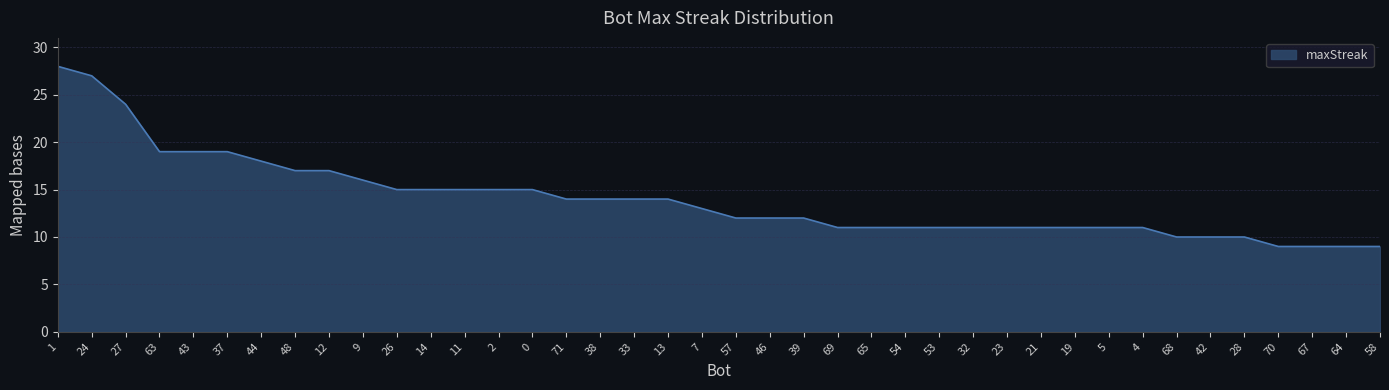

The value at 2 is 25. True or false?

False